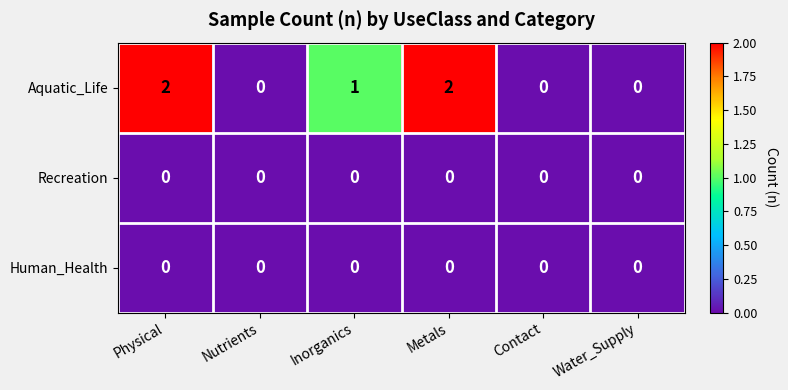

Reading left to right, list all the values displayed in this chart.

Aquatic_Life: 2	0	1	2	0	0
Recreation: 0	0	0	0	0	0
Human_Health: 0	0	0	0	0	0